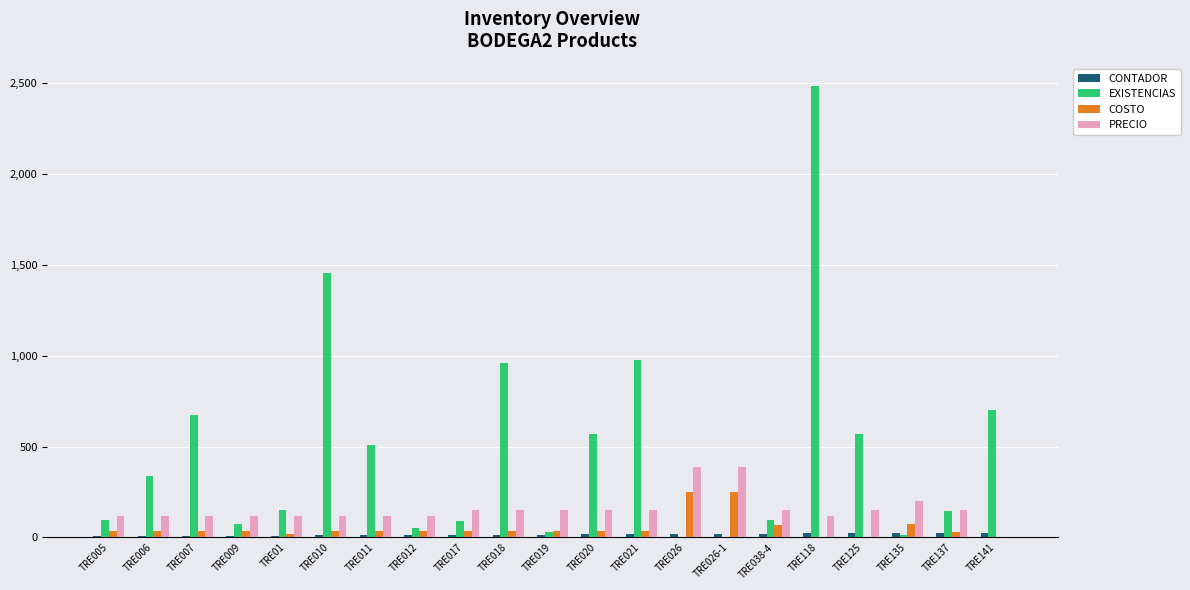

Which series changed the most between TRE010 and TRE011?

EXISTENCIAS